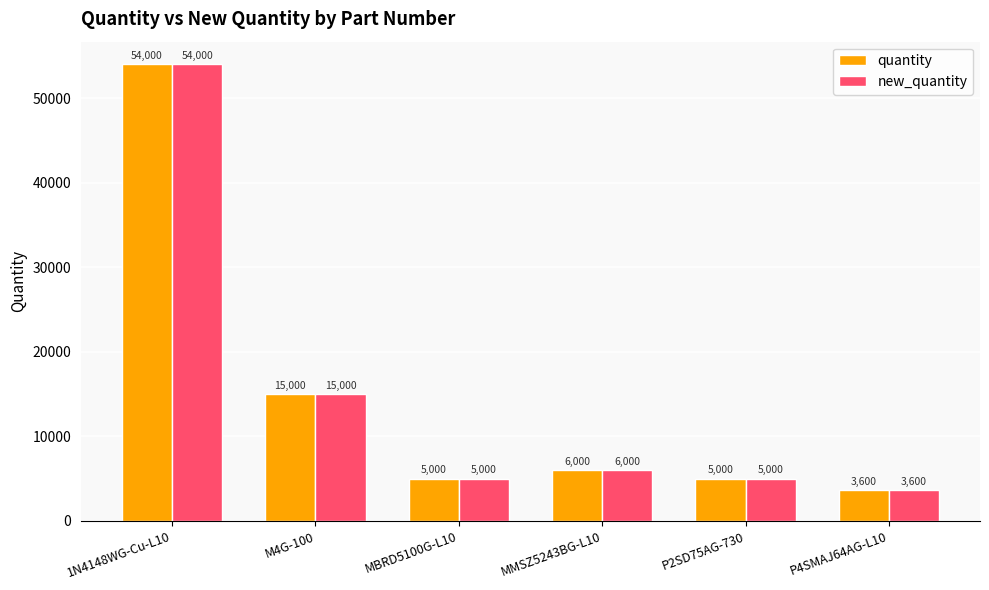

What is the maximum value for quantity?

54000